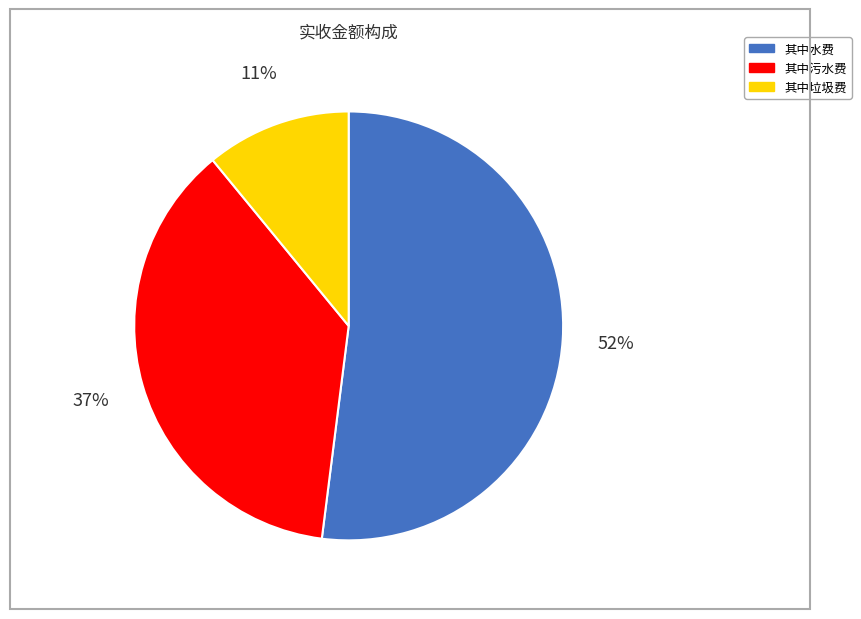

Is it true that 其中污水费 is 50% of the pie?

False